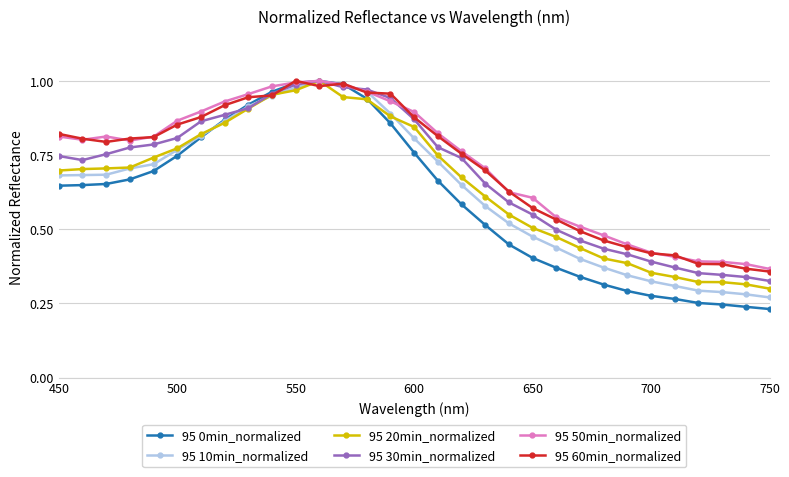

Which series has the widest spread of values?

95 0min_normalized